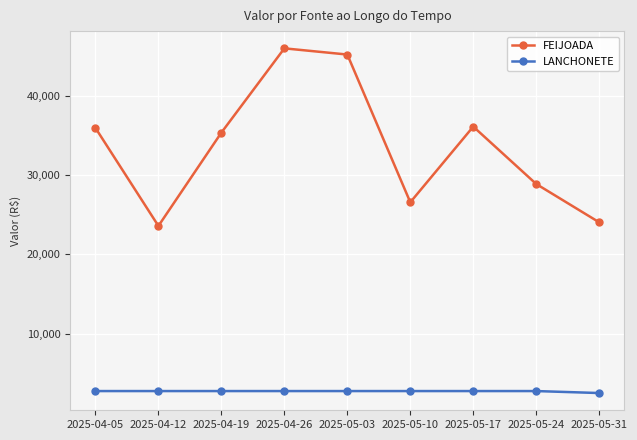

What is the sum of the LANCHONETE values at 2025-04-12 and 2025-05-10?

5500.0